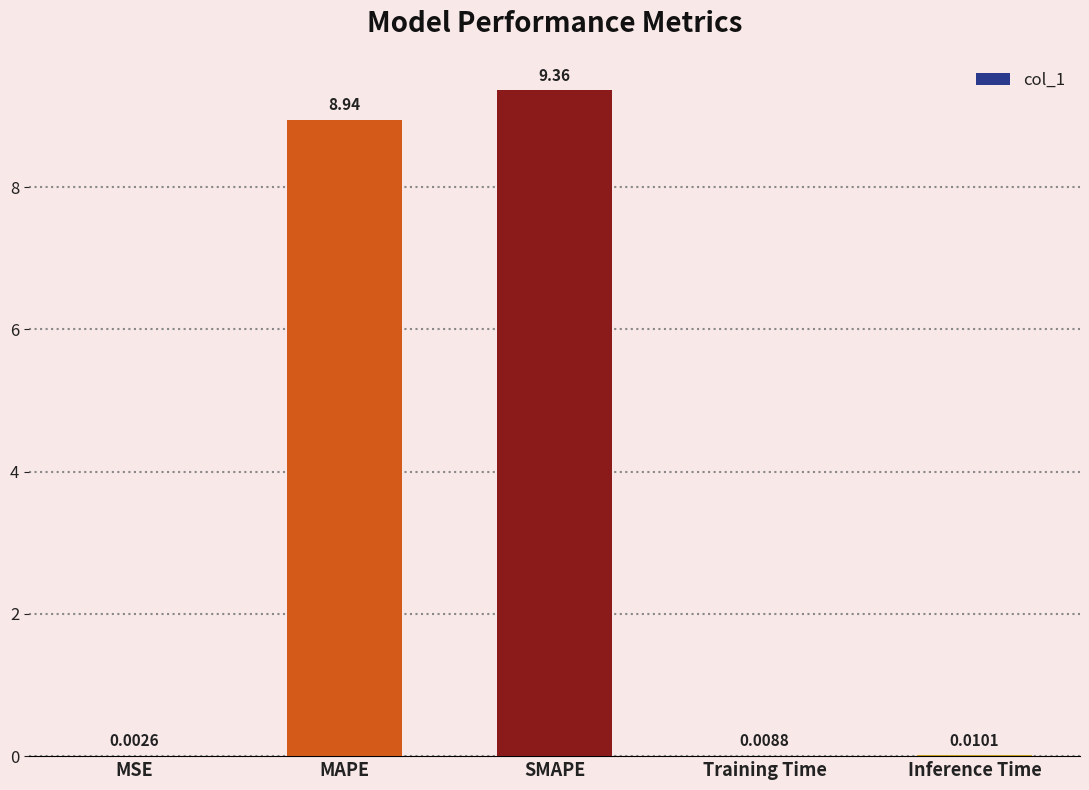

Where is the data nearest to the value 4?

Inference Time